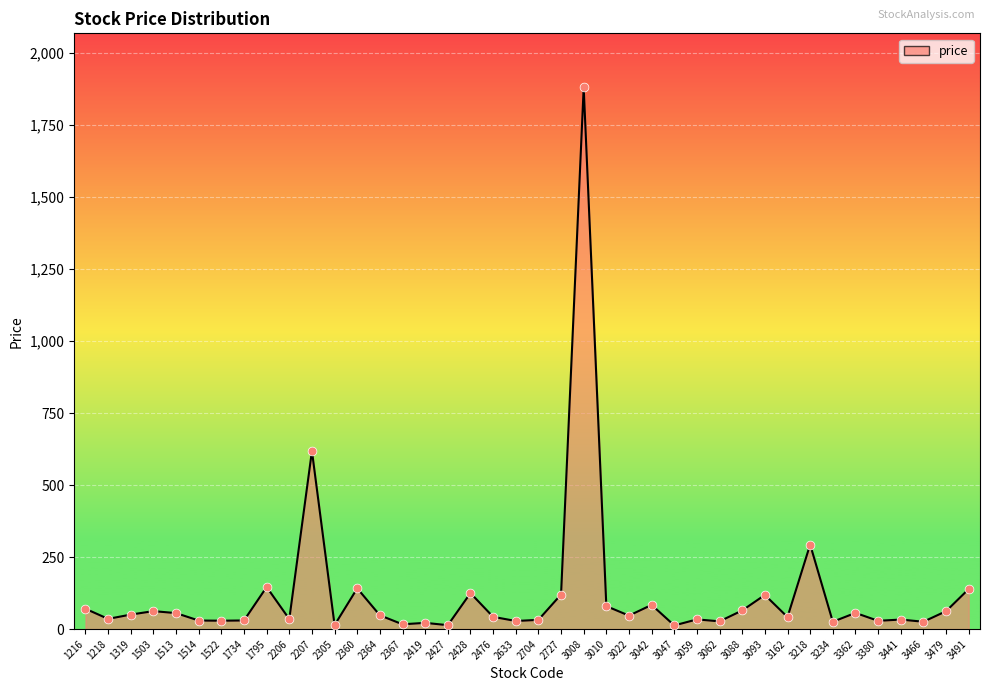

Which has a higher value, 3491 or 1218?

3491